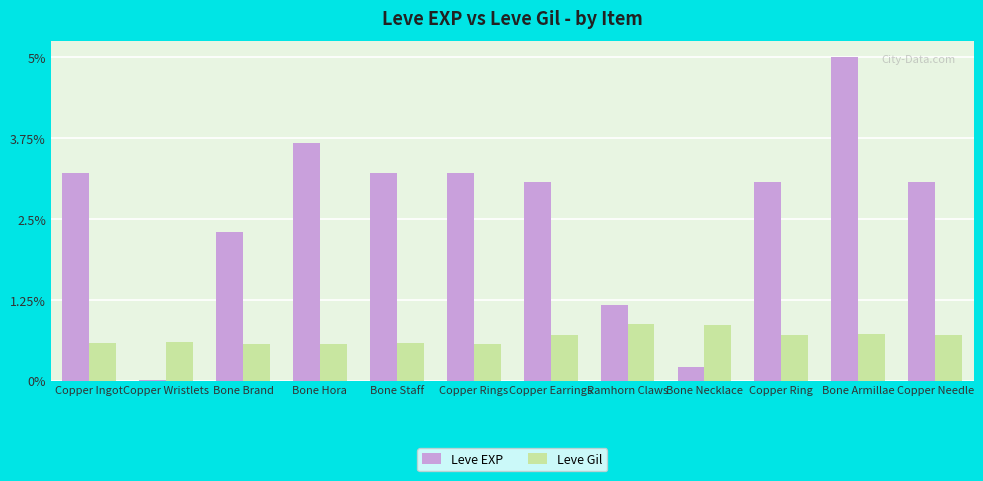

What is the sum of all Leve EXP values?

31.2